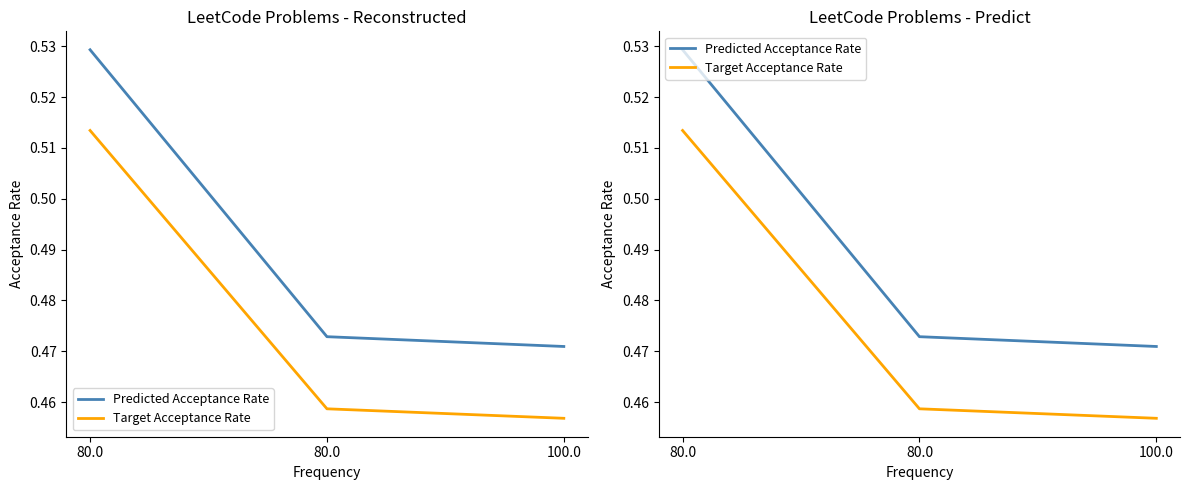

Reading left to right, extract all data points from this chart.

Predicted Acceptance Rate: 0.5	0.5	0.5
Target Acceptance Rate: 0.5	0.5	0.5